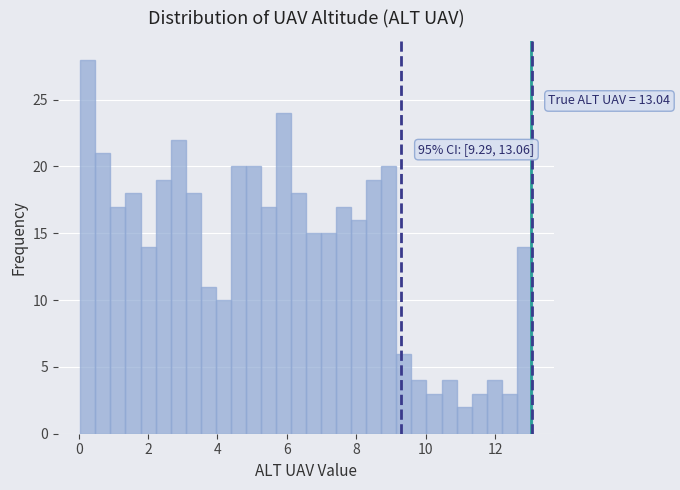

Around what value on the x-axis is the tallest bar? Give the approximate position of its centre, as read against the axis.

0.2